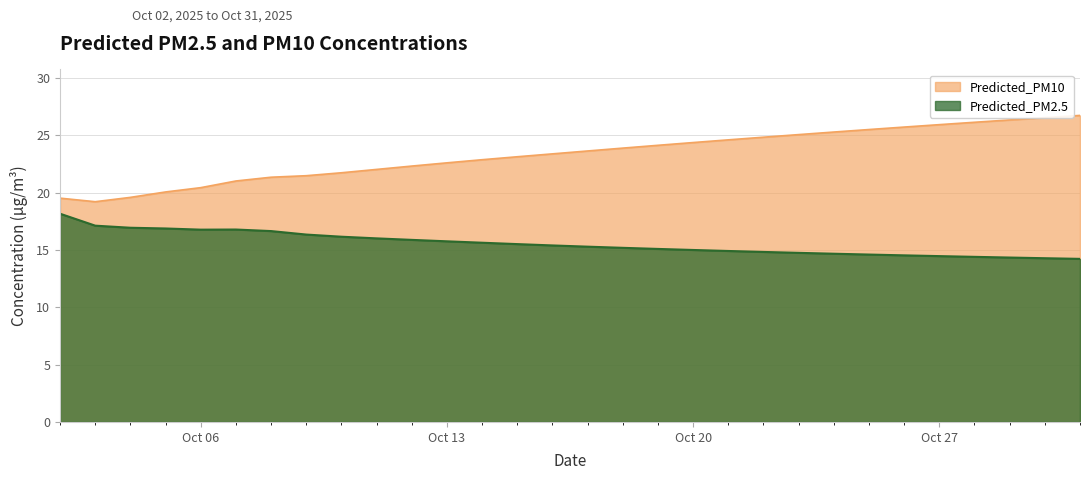

Rank the series by their average value, from lowest to highest.

Predicted_PM2.5, Predicted_PM10